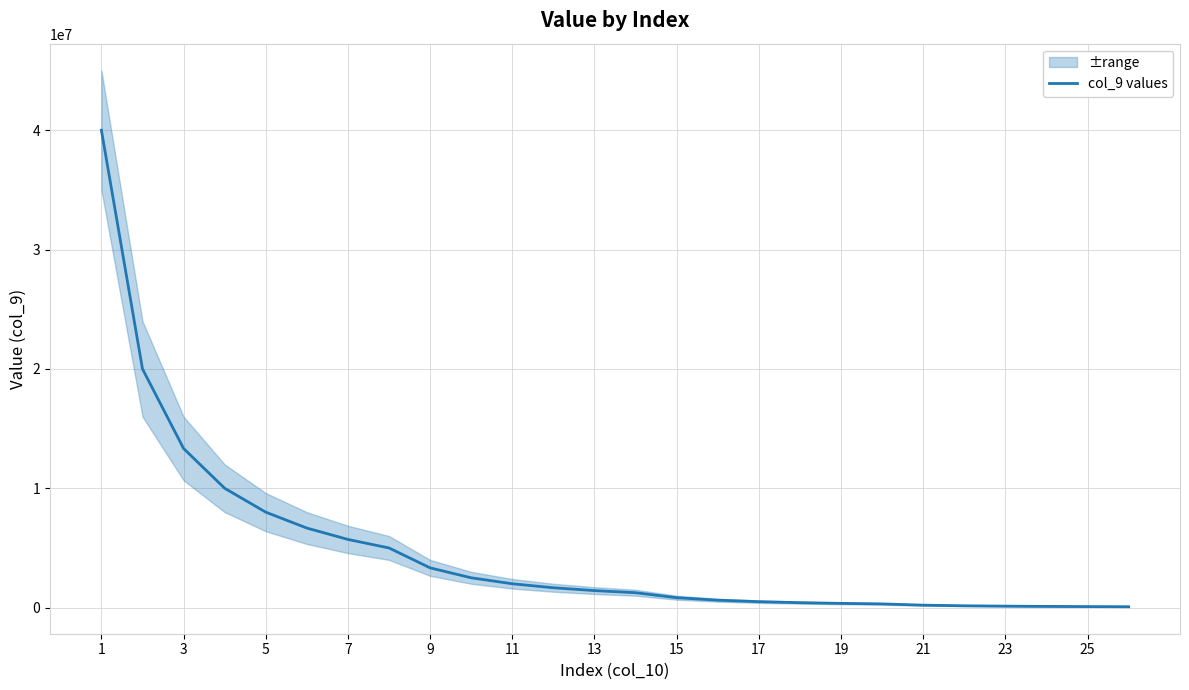

What is the highest value of the col_9 values series?

40000000.0